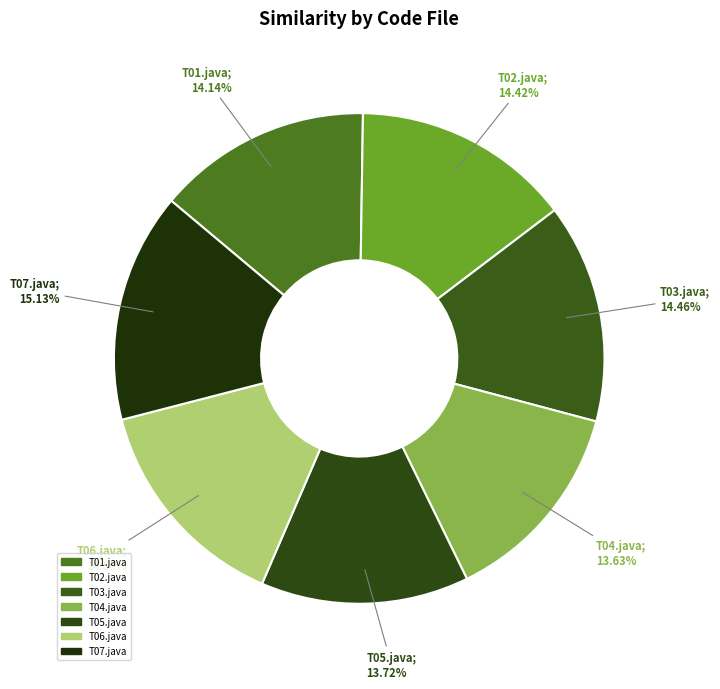

To the nearest percent, what is the combined percentage of T02.java and T01.java?

29%